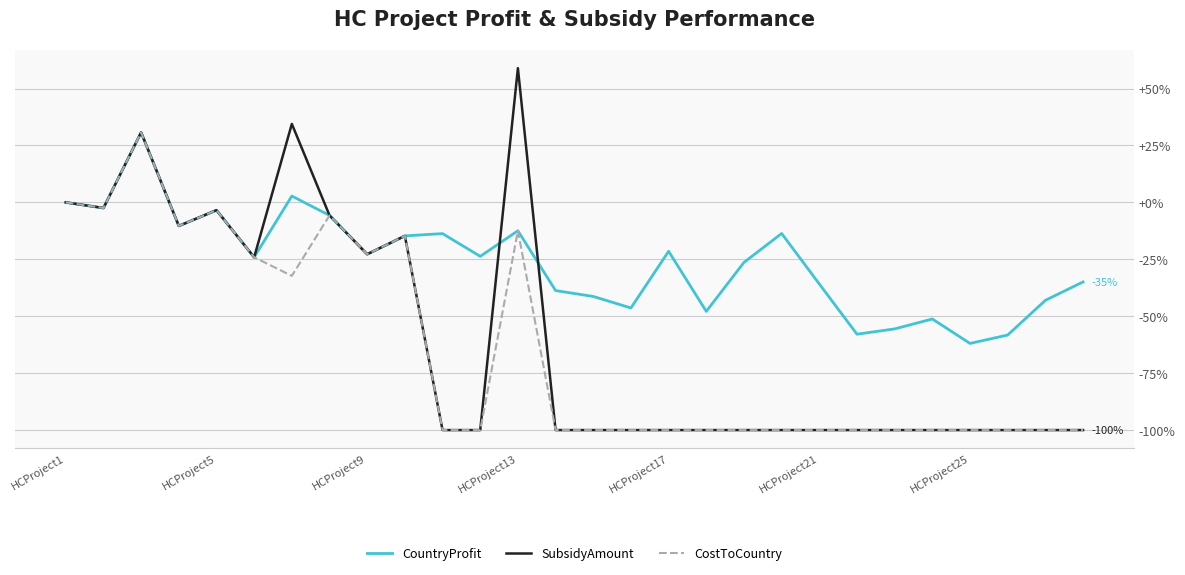

What is the lowest value of the CostToCountry series?

-100.0